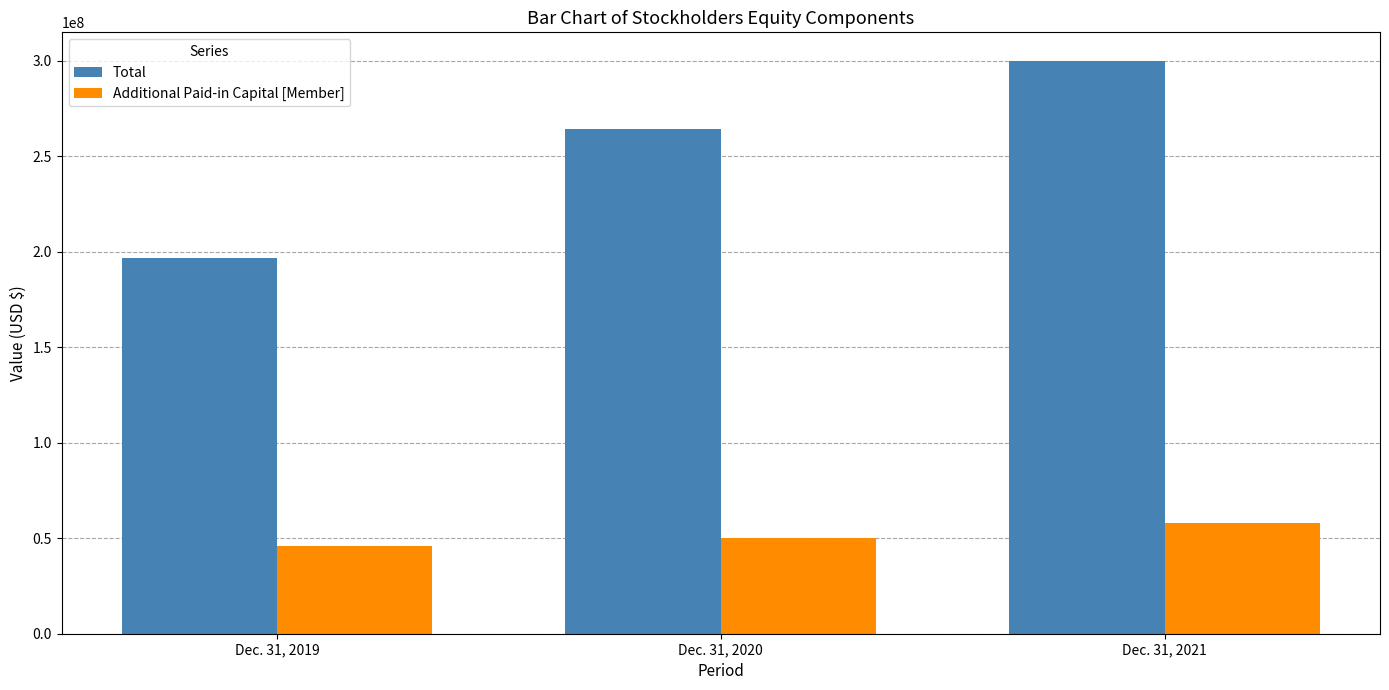

What is the total value across all series at Dec. 31, 2019?

242801717